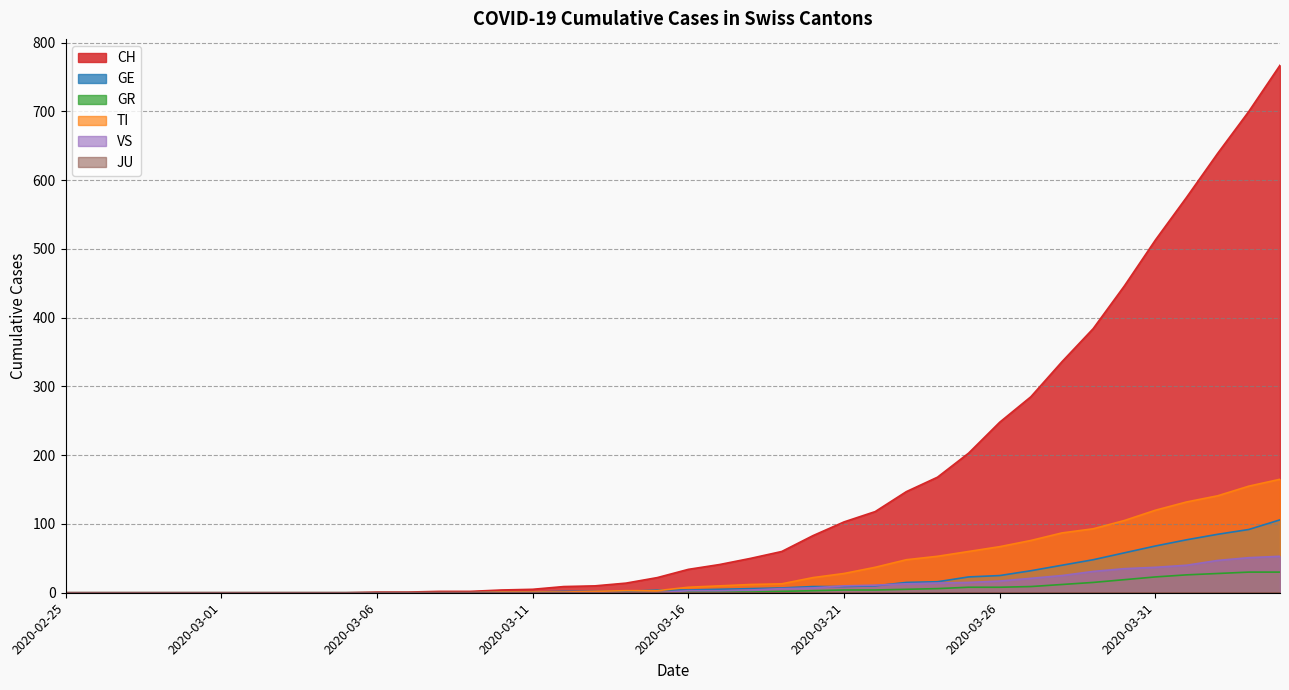

Does the chart display data point markers on the line(s)?

No